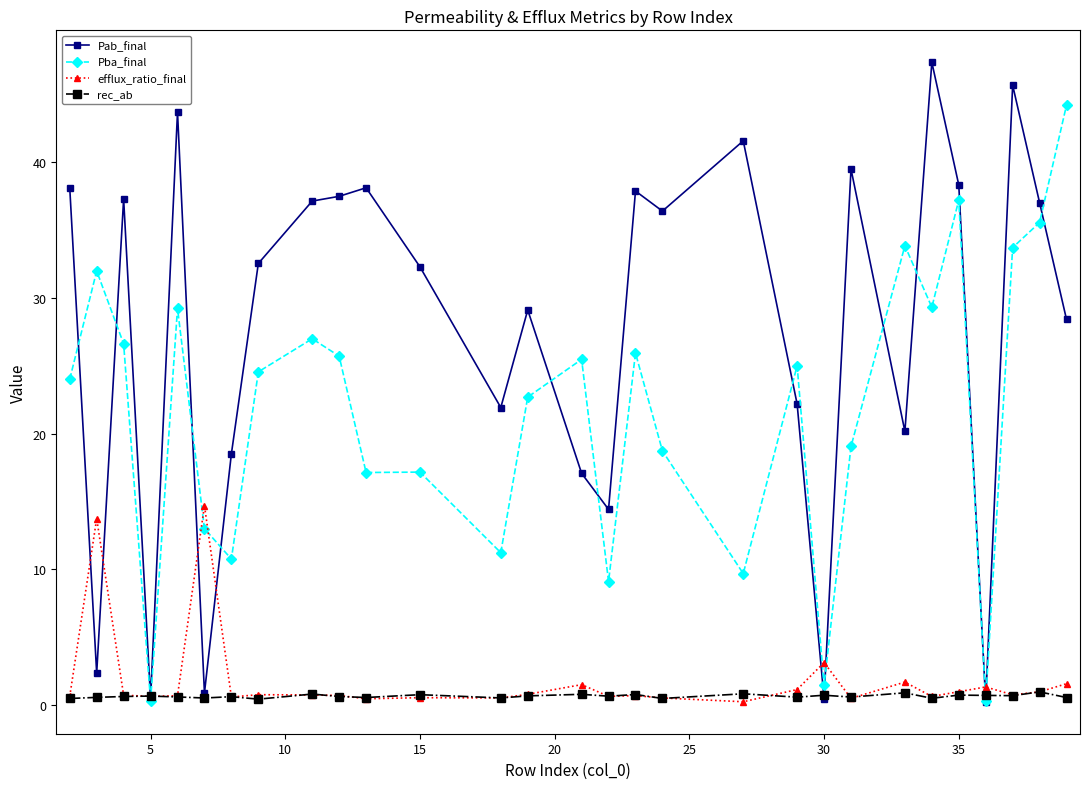

True or false: rec_ab has more than 2 points higher than both neighbors.

True